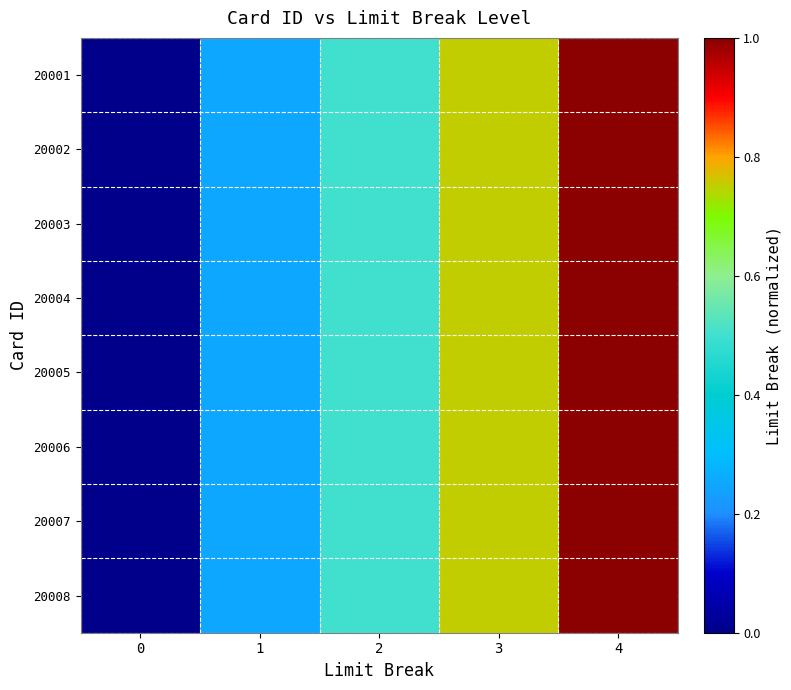

At how many categories does at least one series exceed 0?

4